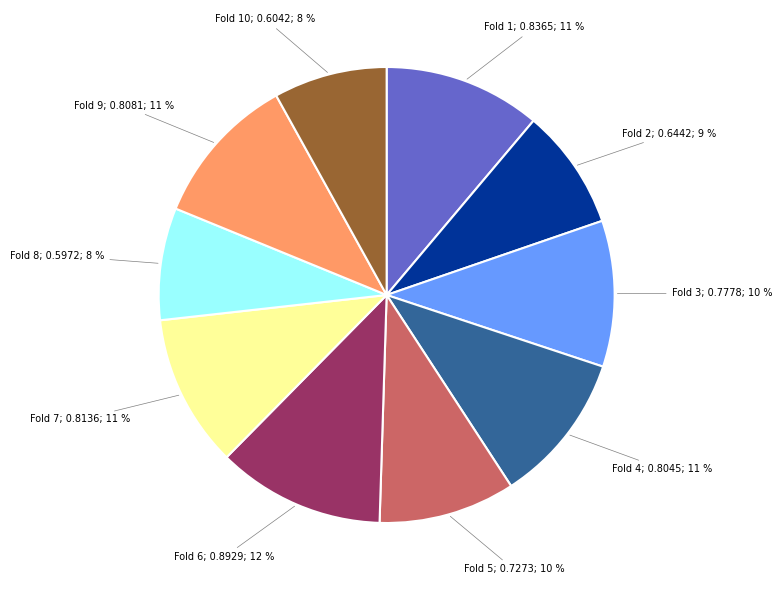

Is Fold 5; 0.7273; 10 % the majority of the pie?

No